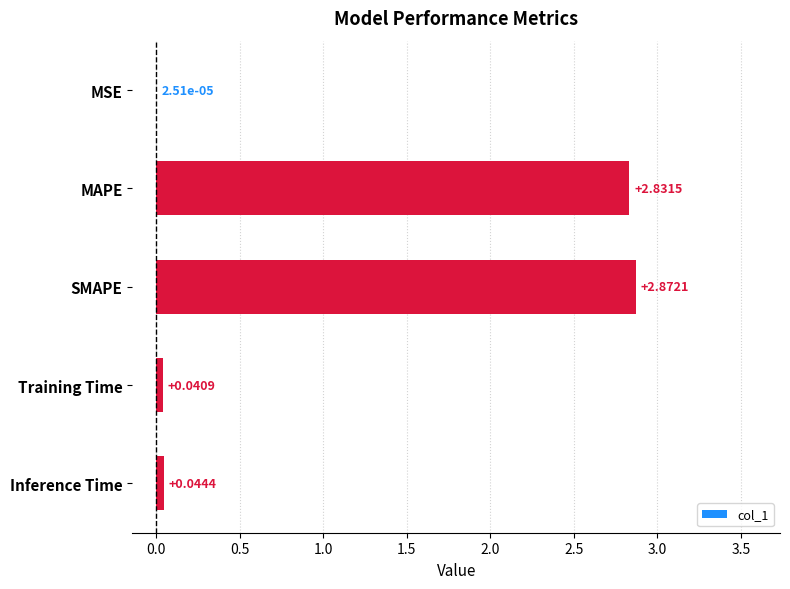

Which category has the highest value across all series?

SMAPE